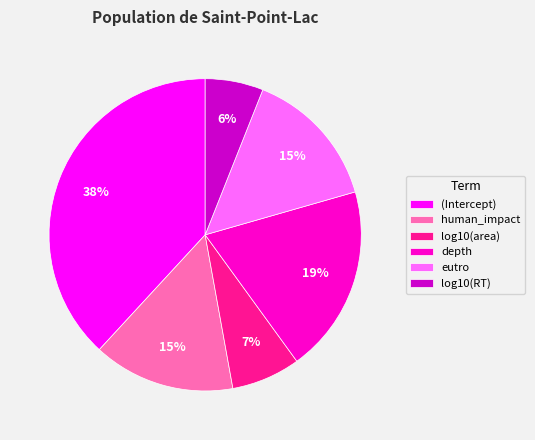

To the nearest percent, what portion does log10(RT) represent?

6%